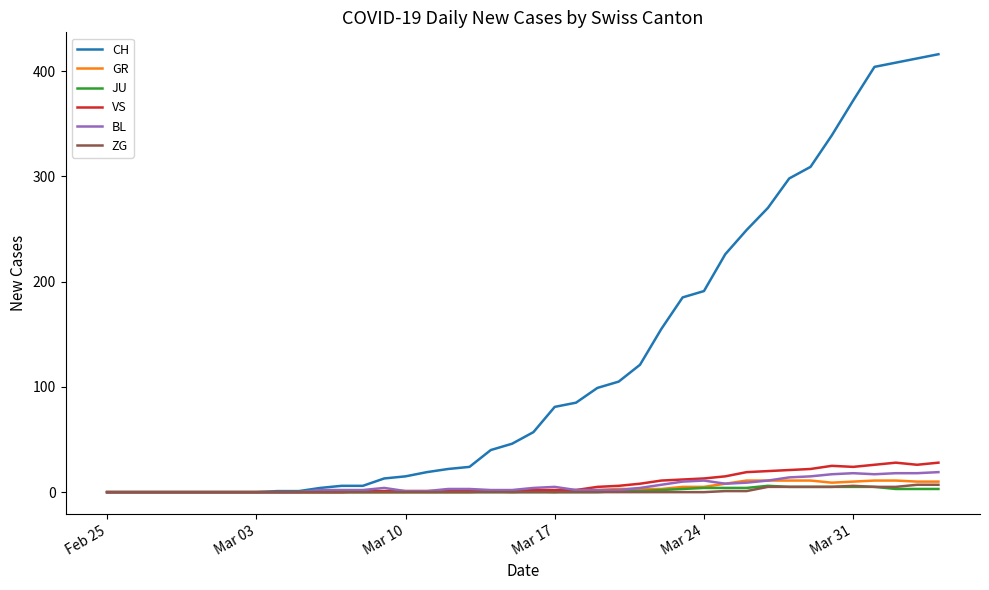

Which series has the largest total across all categories?

CH